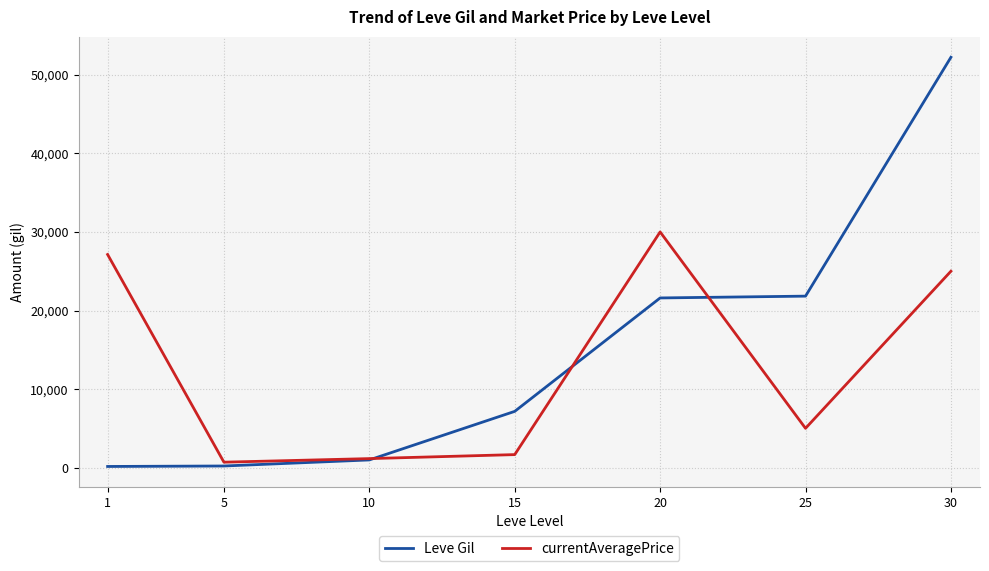

At which label is currentAveragePrice closest to 15352?

30